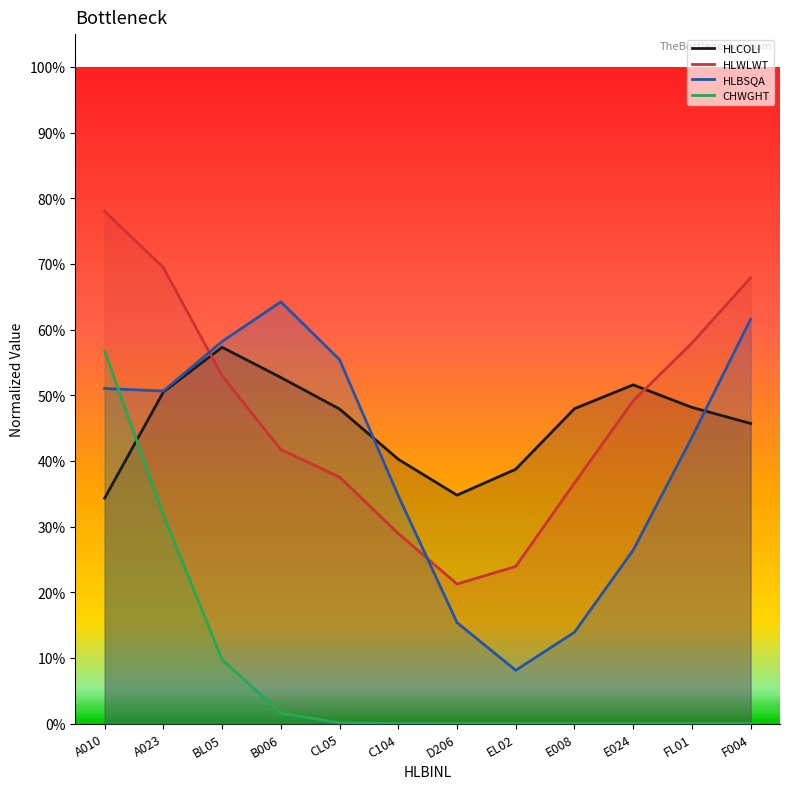

What is the difference between the highest and lowest values at A010?

0.4